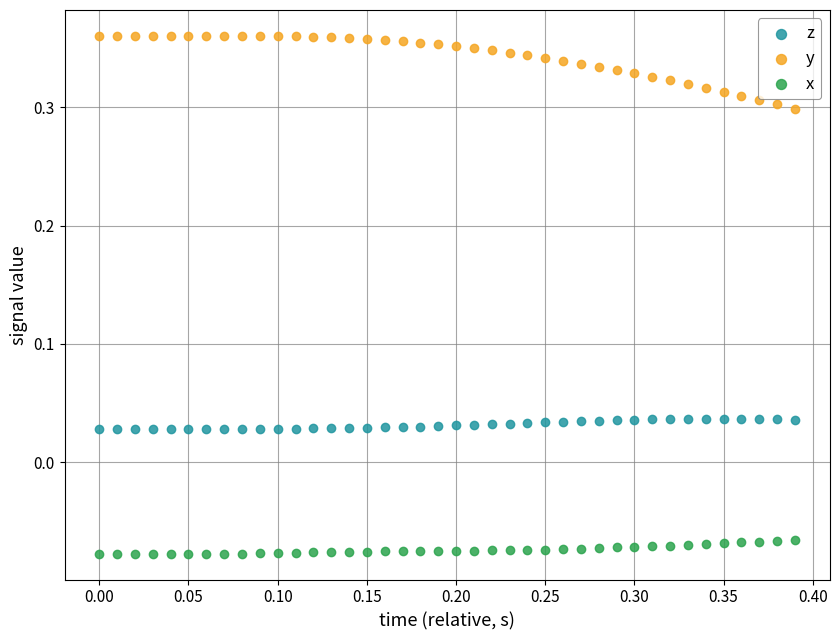

What are all the series names shown in the legend?

z, y, x